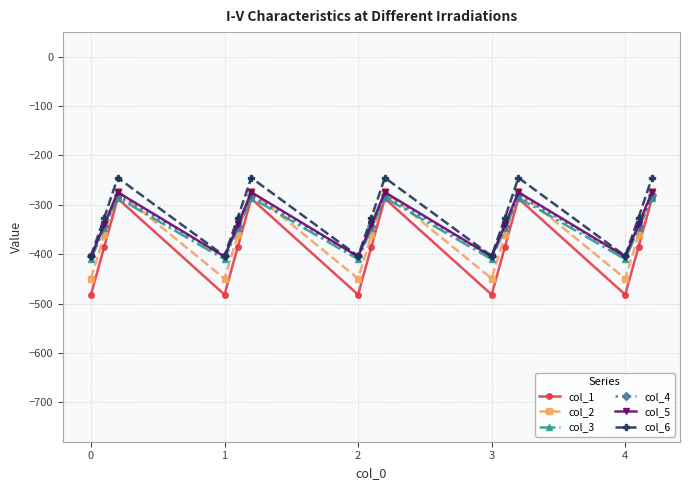

What is the minimum value shown in the chart?

-482.0